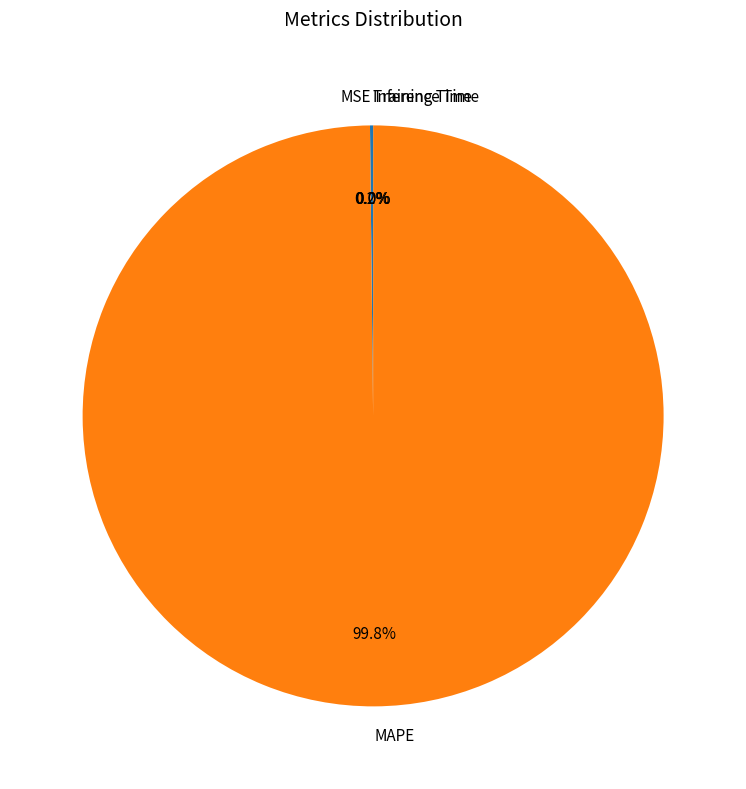

What is the largest slice in the pie chart?

MAPE